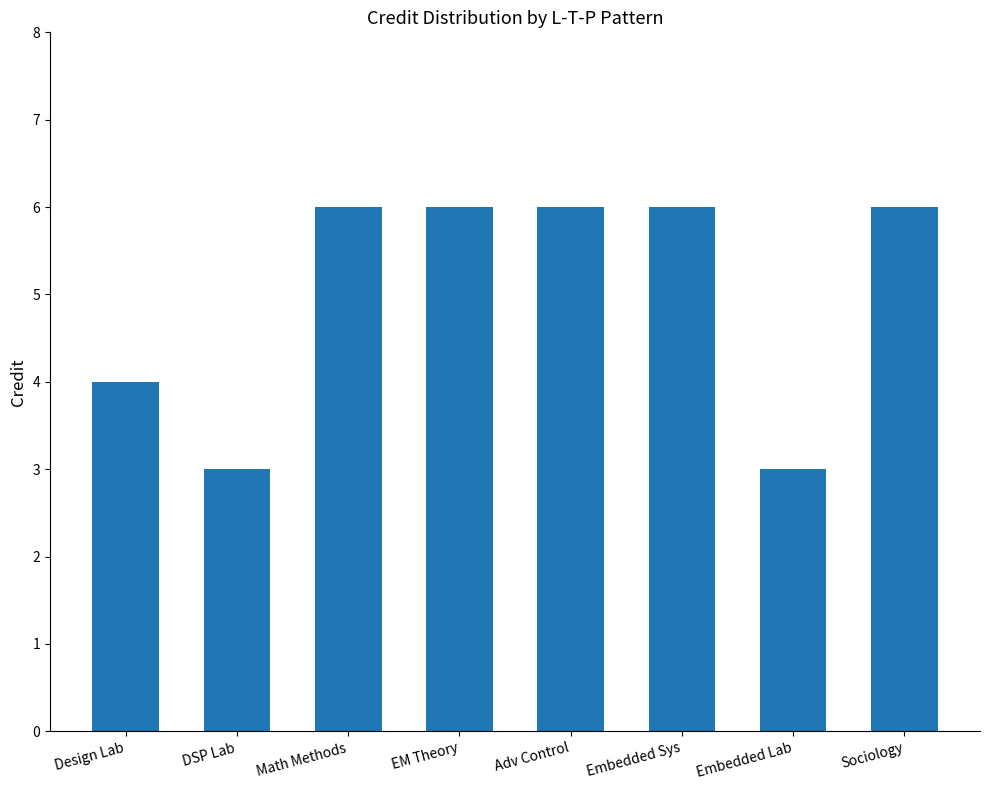

How many distinct data groups are displayed?

1